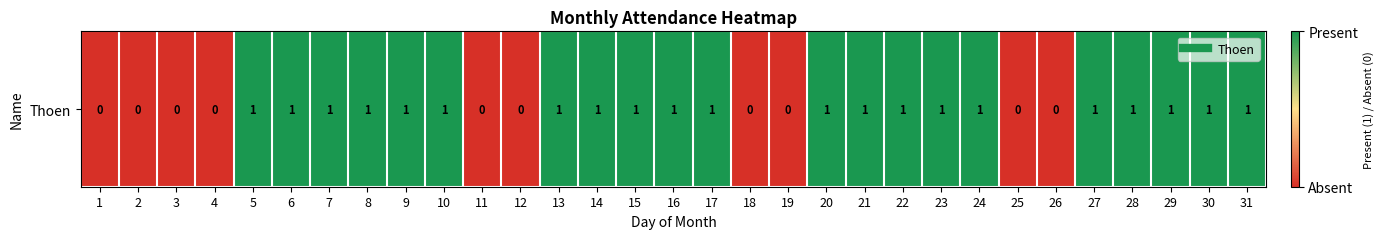

How many data points does each series have?

31